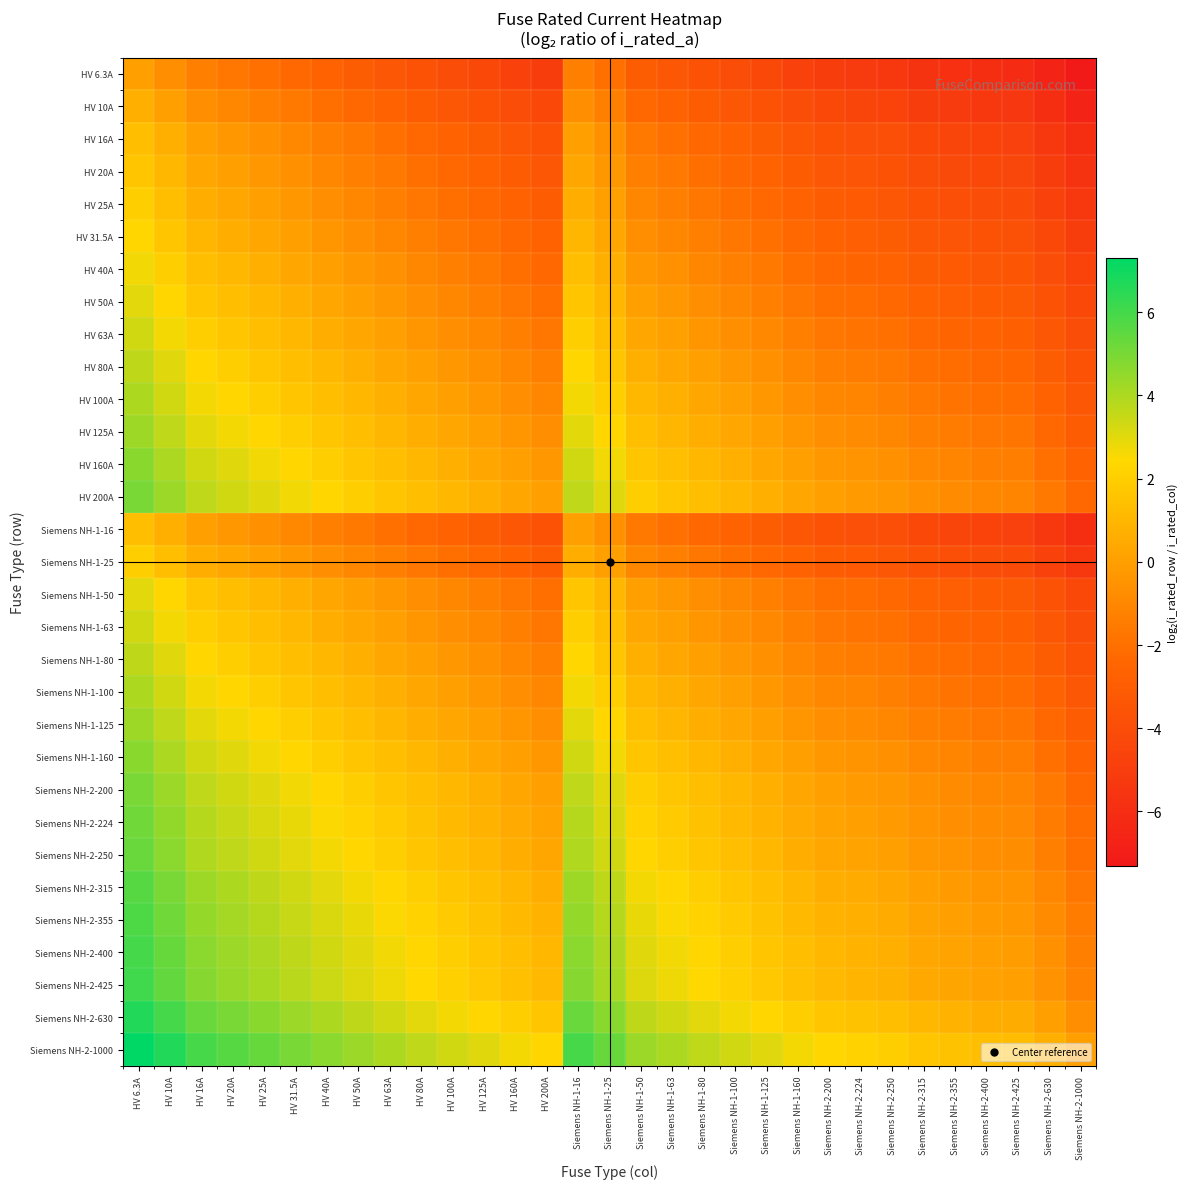

Reading right to left, list all the values displayed in this chart.

HV 6.3A: Siemens NH-2-1000=-7.3	Siemens NH-2-630=-6.6	Siemens NH-2-425=-6.1	Siemens NH-2-400=-6.0	Siemens NH-2-355=-5.8	Siemens NH-2-315=-5.6	Siemens NH-2-250=-5.3	Siemens NH-2-224=-5.2	Siemens NH-2-200=-5.0	Siemens NH-1-160=-4.7	Siemens NH-1-125=-4.3	Siemens NH-1-100=-4.0	Siemens NH-1-80=-3.7	Siemens NH-1-63=-3.3	Siemens NH-1-50=-3.0	Siemens NH-1-25=-2.0	Siemens NH-1-16=-1.3	HV 200A=-5.0	HV 160A=-4.7	HV 125A=-4.3	HV 100A=-4.0	HV 80A=-3.7	HV 63A=-3.3	HV 50A=-3.0	HV 40A=-2.7	HV 31.5A=-2.3	HV 25A=-2.0	HV 20A=-1.7	HV 16A=-1.3	HV 10A=-0.7	HV 6.3A=0.0
HV 10A: Siemens NH-2-1000=-6.6	Siemens NH-2-630=-6.0	Siemens NH-2-425=-5.4	Siemens NH-2-400=-5.3	Siemens NH-2-355=-5.1	Siemens NH-2-315=-5.0	Siemens NH-2-250=-4.6	Siemens NH-2-224=-4.5	Siemens NH-2-200=-4.3	Siemens NH-1-160=-4.0	Siemens NH-1-125=-3.6	Siemens NH-1-100=-3.3	Siemens NH-1-80=-3.0	Siemens NH-1-63=-2.7	Siemens NH-1-50=-2.3	Siemens NH-1-25=-1.3	Siemens NH-1-16=-0.7	HV 200A=-4.3	HV 160A=-4.0	HV 125A=-3.6	HV 100A=-3.3	HV 80A=-3.0	HV 63A=-2.7	HV 50A=-2.3	HV 40A=-2.0	HV 31.5A=-1.7	HV 25A=-1.3	HV 20A=-1.0	HV 16A=-0.7	HV 10A=0.0	HV 6.3A=0.7
HV 16A: Siemens NH-2-1000=-6.0	Siemens NH-2-630=-5.3	Siemens NH-2-425=-4.7	Siemens NH-2-400=-4.6	Siemens NH-2-355=-4.5	Siemens NH-2-315=-4.3	Siemens NH-2-250=-4.0	Siemens NH-2-224=-3.8	Siemens NH-2-200=-3.6	Siemens NH-1-160=-3.3	Siemens NH-1-125=-3.0	Siemens NH-1-100=-2.6	Siemens NH-1-80=-2.3	Siemens NH-1-63=-2.0	Siemens NH-1-50=-1.6	Siemens NH-1-25=-0.6	Siemens NH-1-16=0.0	HV 200A=-3.6	HV 160A=-3.3	HV 125A=-3.0	HV 100A=-2.6	HV 80A=-2.3	HV 63A=-2.0	HV 50A=-1.6	HV 40A=-1.3	HV 31.5A=-1.0	HV 25A=-0.6	HV 20A=-0.3	HV 16A=0.0	HV 10A=0.7	HV 6.3A=1.3
HV 20A: Siemens NH-2-1000=-5.6	Siemens NH-2-630=-5.0	Siemens NH-2-425=-4.4	Siemens NH-2-400=-4.3	Siemens NH-2-355=-4.1	Siemens NH-2-315=-4.0	Siemens NH-2-250=-3.6	Siemens NH-2-224=-3.5	Siemens NH-2-200=-3.3	Siemens NH-1-160=-3.0	Siemens NH-1-125=-2.6	Siemens NH-1-100=-2.3	Siemens NH-1-80=-2.0	Siemens NH-1-63=-1.7	Siemens NH-1-50=-1.3	Siemens NH-1-25=-0.3	Siemens NH-1-16=0.3	HV 200A=-3.3	HV 160A=-3.0	HV 125A=-2.6	HV 100A=-2.3	HV 80A=-2.0	HV 63A=-1.7	HV 50A=-1.3	HV 40A=-1.0	HV 31.5A=-0.7	HV 25A=-0.3	HV 20A=0.0	HV 16A=0.3	HV 10A=1.0	HV 6.3A=1.7
HV 25A: Siemens NH-2-1000=-5.3	Siemens NH-2-630=-4.7	Siemens NH-2-425=-4.1	Siemens NH-2-400=-4.0	Siemens NH-2-355=-3.8	Siemens NH-2-315=-3.7	Siemens NH-2-250=-3.3	Siemens NH-2-224=-3.2	Siemens NH-2-200=-3.0	Siemens NH-1-160=-2.7	Siemens NH-1-125=-2.3	Siemens NH-1-100=-2.0	Siemens NH-1-80=-1.7	Siemens NH-1-63=-1.3	Siemens NH-1-50=-1.0	Siemens NH-1-25=0.0	Siemens NH-1-16=0.6	HV 200A=-3.0	HV 160A=-2.7	HV 125A=-2.3	HV 100A=-2.0	HV 80A=-1.7	HV 63A=-1.3	HV 50A=-1.0	HV 40A=-0.7	HV 31.5A=-0.3	HV 25A=0.0	HV 20A=0.3	HV 16A=0.6	HV 10A=1.3	HV 6.3A=2.0
HV 31.5A: Siemens NH-2-1000=-5.0	Siemens NH-2-630=-4.3	Siemens NH-2-425=-3.8	Siemens NH-2-400=-3.7	Siemens NH-2-355=-3.5	Siemens NH-2-315=-3.3	Siemens NH-2-250=-3.0	Siemens NH-2-224=-2.8	Siemens NH-2-200=-2.7	Siemens NH-1-160=-2.3	Siemens NH-1-125=-2.0	Siemens NH-1-100=-1.7	Siemens NH-1-80=-1.3	Siemens NH-1-63=-1.0	Siemens NH-1-50=-0.7	Siemens NH-1-25=0.3	Siemens NH-1-16=1.0	HV 200A=-2.7	HV 160A=-2.3	HV 125A=-2.0	HV 100A=-1.7	HV 80A=-1.3	HV 63A=-1.0	HV 50A=-0.7	HV 40A=-0.3	HV 31.5A=0.0	HV 25A=0.3	HV 20A=0.7	HV 16A=1.0	HV 10A=1.7	HV 6.3A=2.3
HV 40A: Siemens NH-2-1000=-4.6	Siemens NH-2-630=-4.0	Siemens NH-2-425=-3.4	Siemens NH-2-400=-3.3	Siemens NH-2-355=-3.1	Siemens NH-2-315=-3.0	Siemens NH-2-250=-2.6	Siemens NH-2-224=-2.5	Siemens NH-2-200=-2.3	Siemens NH-1-160=-2.0	Siemens NH-1-125=-1.6	Siemens NH-1-100=-1.3	Siemens NH-1-80=-1.0	Siemens NH-1-63=-0.7	Siemens NH-1-50=-0.3	Siemens NH-1-25=0.7	Siemens NH-1-16=1.3	HV 200A=-2.3	HV 160A=-2.0	HV 125A=-1.6	HV 100A=-1.3	HV 80A=-1.0	HV 63A=-0.7	HV 50A=-0.3	HV 40A=0.0	HV 31.5A=0.3	HV 25A=0.7	HV 20A=1.0	HV 16A=1.3	HV 10A=2.0	HV 6.3A=2.7
HV 50A: Siemens NH-2-1000=-4.3	Siemens NH-2-630=-3.7	Siemens NH-2-425=-3.1	Siemens NH-2-400=-3.0	Siemens NH-2-355=-2.8	Siemens NH-2-315=-2.7	Siemens NH-2-250=-2.3	Siemens NH-2-224=-2.2	Siemens NH-2-200=-2.0	Siemens NH-1-160=-1.7	Siemens NH-1-125=-1.3	Siemens NH-1-100=-1.0	Siemens NH-1-80=-0.7	Siemens NH-1-63=-0.3	Siemens NH-1-50=0.0	Siemens NH-1-25=1.0	Siemens NH-1-16=1.6	HV 200A=-2.0	HV 160A=-1.7	HV 125A=-1.3	HV 100A=-1.0	HV 80A=-0.7	HV 63A=-0.3	HV 50A=0.0	HV 40A=0.3	HV 31.5A=0.7	HV 25A=1.0	HV 20A=1.3	HV 16A=1.6	HV 10A=2.3	HV 6.3A=3.0
HV 63A: Siemens NH-2-1000=-4.0	Siemens NH-2-630=-3.3	Siemens NH-2-425=-2.8	Siemens NH-2-400=-2.7	Siemens NH-2-355=-2.5	Siemens NH-2-315=-2.3	Siemens NH-2-250=-2.0	Siemens NH-2-224=-1.8	Siemens NH-2-200=-1.7	Siemens NH-1-160=-1.3	Siemens NH-1-125=-1.0	Siemens NH-1-100=-0.7	Siemens NH-1-80=-0.3	Siemens NH-1-63=0.0	Siemens NH-1-50=0.3	Siemens NH-1-25=1.3	Siemens NH-1-16=2.0	HV 200A=-1.7	HV 160A=-1.3	HV 125A=-1.0	HV 100A=-0.7	HV 80A=-0.3	HV 63A=0.0	HV 50A=0.3	HV 40A=0.7	HV 31.5A=1.0	HV 25A=1.3	HV 20A=1.7	HV 16A=2.0	HV 10A=2.7	HV 6.3A=3.3
HV 80A: Siemens NH-2-1000=-3.6	Siemens NH-2-630=-3.0	Siemens NH-2-425=-2.4	Siemens NH-2-400=-2.3	Siemens NH-2-355=-2.1	Siemens NH-2-315=-2.0	Siemens NH-2-250=-1.6	Siemens NH-2-224=-1.5	Siemens NH-2-200=-1.3	Siemens NH-1-160=-1.0	Siemens NH-1-125=-0.6	Siemens NH-1-100=-0.3	Siemens NH-1-80=0.0	Siemens NH-1-63=0.3	Siemens NH-1-50=0.7	Siemens NH-1-25=1.7	Siemens NH-1-16=2.3	HV 200A=-1.3	HV 160A=-1.0	HV 125A=-0.6	HV 100A=-0.3	HV 80A=0.0	HV 63A=0.3	HV 50A=0.7	HV 40A=1.0	HV 31.5A=1.3	HV 25A=1.7	HV 20A=2.0	HV 16A=2.3	HV 10A=3.0	HV 6.3A=3.7
HV 100A: Siemens NH-2-1000=-3.3	Siemens NH-2-630=-2.7	Siemens NH-2-425=-2.1	Siemens NH-2-400=-2.0	Siemens NH-2-355=-1.8	Siemens NH-2-315=-1.7	Siemens NH-2-250=-1.3	Siemens NH-2-224=-1.2	Siemens NH-2-200=-1.0	Siemens NH-1-160=-0.7	Siemens NH-1-125=-0.3	Siemens NH-1-100=0.0	Siemens NH-1-80=0.3	Siemens NH-1-63=0.7	Siemens NH-1-50=1.0	Siemens NH-1-25=2.0	Siemens NH-1-16=2.6	HV 200A=-1.0	HV 160A=-0.7	HV 125A=-0.3	HV 100A=0.0	HV 80A=0.3	HV 63A=0.7	HV 50A=1.0	HV 40A=1.3	HV 31.5A=1.7	HV 25A=2.0	HV 20A=2.3	HV 16A=2.6	HV 10A=3.3	HV 6.3A=4.0
HV 125A: Siemens NH-2-1000=-3.0	Siemens NH-2-630=-2.3	Siemens NH-2-425=-1.8	Siemens NH-2-400=-1.7	Siemens NH-2-355=-1.5	Siemens NH-2-315=-1.3	Siemens NH-2-250=-1.0	Siemens NH-2-224=-0.8	Siemens NH-2-200=-0.7	Siemens NH-1-160=-0.4	Siemens NH-1-125=0.0	Siemens NH-1-100=0.3	Siemens NH-1-80=0.6	Siemens NH-1-63=1.0	Siemens NH-1-50=1.3	Siemens NH-1-25=2.3	Siemens NH-1-16=3.0	HV 200A=-0.7	HV 160A=-0.4	HV 125A=0.0	HV 100A=0.3	HV 80A=0.6	HV 63A=1.0	HV 50A=1.3	HV 40A=1.6	HV 31.5A=2.0	HV 25A=2.3	HV 20A=2.6	HV 16A=3.0	HV 10A=3.6	HV 6.3A=4.3
HV 160A: Siemens NH-2-1000=-2.6	Siemens NH-2-630=-2.0	Siemens NH-2-425=-1.4	Siemens NH-2-400=-1.3	Siemens NH-2-355=-1.1	Siemens NH-2-315=-1.0	Siemens NH-2-250=-0.6	Siemens NH-2-224=-0.5	Siemens NH-2-200=-0.3	Siemens NH-1-160=0.0	Siemens NH-1-125=0.4	Siemens NH-1-100=0.7	Siemens NH-1-80=1.0	Siemens NH-1-63=1.3	Siemens NH-1-50=1.7	Siemens NH-1-25=2.7	Siemens NH-1-16=3.3	HV 200A=-0.3	HV 160A=0.0	HV 125A=0.4	HV 100A=0.7	HV 80A=1.0	HV 63A=1.3	HV 50A=1.7	HV 40A=2.0	HV 31.5A=2.3	HV 25A=2.7	HV 20A=3.0	HV 16A=3.3	HV 10A=4.0	HV 6.3A=4.7
HV 200A: Siemens NH-2-1000=-2.3	Siemens NH-2-630=-1.7	Siemens NH-2-425=-1.1	Siemens NH-2-400=-1.0	Siemens NH-2-355=-0.8	Siemens NH-2-315=-0.7	Siemens NH-2-250=-0.3	Siemens NH-2-224=-0.2	Siemens NH-2-200=0.0	Siemens NH-1-160=0.3	Siemens NH-1-125=0.7	Siemens NH-1-100=1.0	Siemens NH-1-80=1.3	Siemens NH-1-63=1.7	Siemens NH-1-50=2.0	Siemens NH-1-25=3.0	Siemens NH-1-16=3.6	HV 200A=0.0	HV 160A=0.3	HV 125A=0.7	HV 100A=1.0	HV 80A=1.3	HV 63A=1.7	HV 50A=2.0	HV 40A=2.3	HV 31.5A=2.7	HV 25A=3.0	HV 20A=3.3	HV 16A=3.6	HV 10A=4.3	HV 6.3A=5.0
Siemens NH-1-16: Siemens NH-2-1000=-6.0	Siemens NH-2-630=-5.3	Siemens NH-2-425=-4.7	Siemens NH-2-400=-4.6	Siemens NH-2-355=-4.5	Siemens NH-2-315=-4.3	Siemens NH-2-250=-4.0	Siemens NH-2-224=-3.8	Siemens NH-2-200=-3.6	Siemens NH-1-160=-3.3	Siemens NH-1-125=-3.0	Siemens NH-1-100=-2.6	Siemens NH-1-80=-2.3	Siemens NH-1-63=-2.0	Siemens NH-1-50=-1.6	Siemens NH-1-25=-0.6	Siemens NH-1-16=0.0	HV 200A=-3.6	HV 160A=-3.3	HV 125A=-3.0	HV 100A=-2.6	HV 80A=-2.3	HV 63A=-2.0	HV 50A=-1.6	HV 40A=-1.3	HV 31.5A=-1.0	HV 25A=-0.6	HV 20A=-0.3	HV 16A=0.0	HV 10A=0.7	HV 6.3A=1.3
Siemens NH-1-25: Siemens NH-2-1000=-5.3	Siemens NH-2-630=-4.7	Siemens NH-2-425=-4.1	Siemens NH-2-400=-4.0	Siemens NH-2-355=-3.8	Siemens NH-2-315=-3.7	Siemens NH-2-250=-3.3	Siemens NH-2-224=-3.2	Siemens NH-2-200=-3.0	Siemens NH-1-160=-2.7	Siemens NH-1-125=-2.3	Siemens NH-1-100=-2.0	Siemens NH-1-80=-1.7	Siemens NH-1-63=-1.3	Siemens NH-1-50=-1.0	Siemens NH-1-25=0.0	Siemens NH-1-16=0.6	HV 200A=-3.0	HV 160A=-2.7	HV 125A=-2.3	HV 100A=-2.0	HV 80A=-1.7	HV 63A=-1.3	HV 50A=-1.0	HV 40A=-0.7	HV 31.5A=-0.3	HV 25A=0.0	HV 20A=0.3	HV 16A=0.6	HV 10A=1.3	HV 6.3A=2.0
Siemens NH-1-50: Siemens NH-2-1000=-4.3	Siemens NH-2-630=-3.7	Siemens NH-2-425=-3.1	Siemens NH-2-400=-3.0	Siemens NH-2-355=-2.8	Siemens NH-2-315=-2.7	Siemens NH-2-250=-2.3	Siemens NH-2-224=-2.2	Siemens NH-2-200=-2.0	Siemens NH-1-160=-1.7	Siemens NH-1-125=-1.3	Siemens NH-1-100=-1.0	Siemens NH-1-80=-0.7	Siemens NH-1-63=-0.3	Siemens NH-1-50=0.0	Siemens NH-1-25=1.0	Siemens NH-1-16=1.6	HV 200A=-2.0	HV 160A=-1.7	HV 125A=-1.3	HV 100A=-1.0	HV 80A=-0.7	HV 63A=-0.3	HV 50A=0.0	HV 40A=0.3	HV 31.5A=0.7	HV 25A=1.0	HV 20A=1.3	HV 16A=1.6	HV 10A=2.3	HV 6.3A=3.0
Siemens NH-1-63: Siemens NH-2-1000=-4.0	Siemens NH-2-630=-3.3	Siemens NH-2-425=-2.8	Siemens NH-2-400=-2.7	Siemens NH-2-355=-2.5	Siemens NH-2-315=-2.3	Siemens NH-2-250=-2.0	Siemens NH-2-224=-1.8	Siemens NH-2-200=-1.7	Siemens NH-1-160=-1.3	Siemens NH-1-125=-1.0	Siemens NH-1-100=-0.7	Siemens NH-1-80=-0.3	Siemens NH-1-63=0.0	Siemens NH-1-50=0.3	Siemens NH-1-25=1.3	Siemens NH-1-16=2.0	HV 200A=-1.7	HV 160A=-1.3	HV 125A=-1.0	HV 100A=-0.7	HV 80A=-0.3	HV 63A=0.0	HV 50A=0.3	HV 40A=0.7	HV 31.5A=1.0	HV 25A=1.3	HV 20A=1.7	HV 16A=2.0	HV 10A=2.7	HV 6.3A=3.3
Siemens NH-1-80: Siemens NH-2-1000=-3.6	Siemens NH-2-630=-3.0	Siemens NH-2-425=-2.4	Siemens NH-2-400=-2.3	Siemens NH-2-355=-2.1	Siemens NH-2-315=-2.0	Siemens NH-2-250=-1.6	Siemens NH-2-224=-1.5	Siemens NH-2-200=-1.3	Siemens NH-1-160=-1.0	Siemens NH-1-125=-0.6	Siemens NH-1-100=-0.3	Siemens NH-1-80=0.0	Siemens NH-1-63=0.3	Siemens NH-1-50=0.7	Siemens NH-1-25=1.7	Siemens NH-1-16=2.3	HV 200A=-1.3	HV 160A=-1.0	HV 125A=-0.6	HV 100A=-0.3	HV 80A=0.0	HV 63A=0.3	HV 50A=0.7	HV 40A=1.0	HV 31.5A=1.3	HV 25A=1.7	HV 20A=2.0	HV 16A=2.3	HV 10A=3.0	HV 6.3A=3.7
Siemens NH-1-100: Siemens NH-2-1000=-3.3	Siemens NH-2-630=-2.7	Siemens NH-2-425=-2.1	Siemens NH-2-400=-2.0	Siemens NH-2-355=-1.8	Siemens NH-2-315=-1.7	Siemens NH-2-250=-1.3	Siemens NH-2-224=-1.2	Siemens NH-2-200=-1.0	Siemens NH-1-160=-0.7	Siemens NH-1-125=-0.3	Siemens NH-1-100=0.0	Siemens NH-1-80=0.3	Siemens NH-1-63=0.7	Siemens NH-1-50=1.0	Siemens NH-1-25=2.0	Siemens NH-1-16=2.6	HV 200A=-1.0	HV 160A=-0.7	HV 125A=-0.3	HV 100A=0.0	HV 80A=0.3	HV 63A=0.7	HV 50A=1.0	HV 40A=1.3	HV 31.5A=1.7	HV 25A=2.0	HV 20A=2.3	HV 16A=2.6	HV 10A=3.3	HV 6.3A=4.0
Siemens NH-1-125: Siemens NH-2-1000=-3.0	Siemens NH-2-630=-2.3	Siemens NH-2-425=-1.8	Siemens NH-2-400=-1.7	Siemens NH-2-355=-1.5	Siemens NH-2-315=-1.3	Siemens NH-2-250=-1.0	Siemens NH-2-224=-0.8	Siemens NH-2-200=-0.7	Siemens NH-1-160=-0.4	Siemens NH-1-125=0.0	Siemens NH-1-100=0.3	Siemens NH-1-80=0.6	Siemens NH-1-63=1.0	Siemens NH-1-50=1.3	Siemens NH-1-25=2.3	Siemens NH-1-16=3.0	HV 200A=-0.7	HV 160A=-0.4	HV 125A=0.0	HV 100A=0.3	HV 80A=0.6	HV 63A=1.0	HV 50A=1.3	HV 40A=1.6	HV 31.5A=2.0	HV 25A=2.3	HV 20A=2.6	HV 16A=3.0	HV 10A=3.6	HV 6.3A=4.3
Siemens NH-1-160: Siemens NH-2-1000=-2.6	Siemens NH-2-630=-2.0	Siemens NH-2-425=-1.4	Siemens NH-2-400=-1.3	Siemens NH-2-355=-1.1	Siemens NH-2-315=-1.0	Siemens NH-2-250=-0.6	Siemens NH-2-224=-0.5	Siemens NH-2-200=-0.3	Siemens NH-1-160=0.0	Siemens NH-1-125=0.4	Siemens NH-1-100=0.7	Siemens NH-1-80=1.0	Siemens NH-1-63=1.3	Siemens NH-1-50=1.7	Siemens NH-1-25=2.7	Siemens NH-1-16=3.3	HV 200A=-0.3	HV 160A=0.0	HV 125A=0.4	HV 100A=0.7	HV 80A=1.0	HV 63A=1.3	HV 50A=1.7	HV 40A=2.0	HV 31.5A=2.3	HV 25A=2.7	HV 20A=3.0	HV 16A=3.3	HV 10A=4.0	HV 6.3A=4.7
Siemens NH-2-200: Siemens NH-2-1000=-2.3	Siemens NH-2-630=-1.7	Siemens NH-2-425=-1.1	Siemens NH-2-400=-1.0	Siemens NH-2-355=-0.8	Siemens NH-2-315=-0.7	Siemens NH-2-250=-0.3	Siemens NH-2-224=-0.2	Siemens NH-2-200=0.0	Siemens NH-1-160=0.3	Siemens NH-1-125=0.7	Siemens NH-1-100=1.0	Siemens NH-1-80=1.3	Siemens NH-1-63=1.7	Siemens NH-1-50=2.0	Siemens NH-1-25=3.0	Siemens NH-1-16=3.6	HV 200A=0.0	HV 160A=0.3	HV 125A=0.7	HV 100A=1.0	HV 80A=1.3	HV 63A=1.7	HV 50A=2.0	HV 40A=2.3	HV 31.5A=2.7	HV 25A=3.0	HV 20A=3.3	HV 16A=3.6	HV 10A=4.3	HV 6.3A=5.0
Siemens NH-2-224: Siemens NH-2-1000=-2.2	Siemens NH-2-630=-1.5	Siemens NH-2-425=-0.9	Siemens NH-2-400=-0.8	Siemens NH-2-355=-0.7	Siemens NH-2-315=-0.5	Siemens NH-2-250=-0.2	Siemens NH-2-224=0.0	Siemens NH-2-200=0.2	Siemens NH-1-160=0.5	Siemens NH-1-125=0.8	Siemens NH-1-100=1.2	Siemens NH-1-80=1.5	Siemens NH-1-63=1.8	Siemens NH-1-50=2.2	Siemens NH-1-25=3.2	Siemens NH-1-16=3.8	HV 200A=0.2	HV 160A=0.5	HV 125A=0.8	HV 100A=1.2	HV 80A=1.5	HV 63A=1.8	HV 50A=2.2	HV 40A=2.5	HV 31.5A=2.8	HV 25A=3.2	HV 20A=3.5	HV 16A=3.8	HV 10A=4.5	HV 6.3A=5.2
Siemens NH-2-250: Siemens NH-2-1000=-2.0	Siemens NH-2-630=-1.3	Siemens NH-2-425=-0.8	Siemens NH-2-400=-0.7	Siemens NH-2-355=-0.5	Siemens NH-2-315=-0.3	Siemens NH-2-250=0.0	Siemens NH-2-224=0.2	Siemens NH-2-200=0.3	Siemens NH-1-160=0.6	Siemens NH-1-125=1.0	Siemens NH-1-100=1.3	Siemens NH-1-80=1.6	Siemens NH-1-63=2.0	Siemens NH-1-50=2.3	Siemens NH-1-25=3.3	Siemens NH-1-16=4.0	HV 200A=0.3	HV 160A=0.6	HV 125A=1.0	HV 100A=1.3	HV 80A=1.6	HV 63A=2.0	HV 50A=2.3	HV 40A=2.6	HV 31.5A=3.0	HV 25A=3.3	HV 20A=3.6	HV 16A=4.0	HV 10A=4.6	HV 6.3A=5.3
Siemens NH-2-315: Siemens NH-2-1000=-1.7	Siemens NH-2-630=-1.0	Siemens NH-2-425=-0.4	Siemens NH-2-400=-0.3	Siemens NH-2-355=-0.2	Siemens NH-2-315=0.0	Siemens NH-2-250=0.3	Siemens NH-2-224=0.5	Siemens NH-2-200=0.7	Siemens NH-1-160=1.0	Siemens NH-1-125=1.3	Siemens NH-1-100=1.7	Siemens NH-1-80=2.0	Siemens NH-1-63=2.3	Siemens NH-1-50=2.7	Siemens NH-1-25=3.7	Siemens NH-1-16=4.3	HV 200A=0.7	HV 160A=1.0	HV 125A=1.3	HV 100A=1.7	HV 80A=2.0	HV 63A=2.3	HV 50A=2.7	HV 40A=3.0	HV 31.5A=3.3	HV 25A=3.7	HV 20A=4.0	HV 16A=4.3	HV 10A=5.0	HV 6.3A=5.6
Siemens NH-2-355: Siemens NH-2-1000=-1.5	Siemens NH-2-630=-0.8	Siemens NH-2-425=-0.3	Siemens NH-2-400=-0.2	Siemens NH-2-355=0.0	Siemens NH-2-315=0.2	Siemens NH-2-250=0.5	Siemens NH-2-224=0.7	Siemens NH-2-200=0.8	Siemens NH-1-160=1.1	Siemens NH-1-125=1.5	Siemens NH-1-100=1.8	Siemens NH-1-80=2.1	Siemens NH-1-63=2.5	Siemens NH-1-50=2.8	Siemens NH-1-25=3.8	Siemens NH-1-16=4.5	HV 200A=0.8	HV 160A=1.1	HV 125A=1.5	HV 100A=1.8	HV 80A=2.1	HV 63A=2.5	HV 50A=2.8	HV 40A=3.1	HV 31.5A=3.5	HV 25A=3.8	HV 20A=4.1	HV 16A=4.5	HV 10A=5.1	HV 6.3A=5.8
Siemens NH-2-400: Siemens NH-2-1000=-1.3	Siemens NH-2-630=-0.7	Siemens NH-2-425=-0.1	Siemens NH-2-400=0.0	Siemens NH-2-355=0.2	Siemens NH-2-315=0.3	Siemens NH-2-250=0.7	Siemens NH-2-224=0.8	Siemens NH-2-200=1.0	Siemens NH-1-160=1.3	Siemens NH-1-125=1.7	Siemens NH-1-100=2.0	Siemens NH-1-80=2.3	Siemens NH-1-63=2.7	Siemens NH-1-50=3.0	Siemens NH-1-25=4.0	Siemens NH-1-16=4.6	HV 200A=1.0	HV 160A=1.3	HV 125A=1.7	HV 100A=2.0	HV 80A=2.3	HV 63A=2.7	HV 50A=3.0	HV 40A=3.3	HV 31.5A=3.7	HV 25A=4.0	HV 20A=4.3	HV 16A=4.6	HV 10A=5.3	HV 6.3A=6.0
Siemens NH-2-425: Siemens NH-2-1000=-1.2	Siemens NH-2-630=-0.6	Siemens NH-2-425=0.0	Siemens NH-2-400=0.1	Siemens NH-2-355=0.3	Siemens NH-2-315=0.4	Siemens NH-2-250=0.8	Siemens NH-2-224=0.9	Siemens NH-2-200=1.1	Siemens NH-1-160=1.4	Siemens NH-1-125=1.8	Siemens NH-1-100=2.1	Siemens NH-1-80=2.4	Siemens NH-1-63=2.8	Siemens NH-1-50=3.1	Siemens NH-1-25=4.1	Siemens NH-1-16=4.7	HV 200A=1.1	HV 160A=1.4	HV 125A=1.8	HV 100A=2.1	HV 80A=2.4	HV 63A=2.8	HV 50A=3.1	HV 40A=3.4	HV 31.5A=3.8	HV 25A=4.1	HV 20A=4.4	HV 16A=4.7	HV 10A=5.4	HV 6.3A=6.1
Siemens NH-2-630: Siemens NH-2-1000=-0.7	Siemens NH-2-630=0.0	Siemens NH-2-425=0.6	Siemens NH-2-400=0.7	Siemens NH-2-355=0.8	Siemens NH-2-315=1.0	Siemens NH-2-250=1.3	Siemens NH-2-224=1.5	Siemens NH-2-200=1.7	Siemens NH-1-160=2.0	Siemens NH-1-125=2.3	Siemens NH-1-100=2.7	Siemens NH-1-80=3.0	Siemens NH-1-63=3.3	Siemens NH-1-50=3.7	Siemens NH-1-25=4.7	Siemens NH-1-16=5.3	HV 200A=1.7	HV 160A=2.0	HV 125A=2.3	HV 100A=2.7	HV 80A=3.0	HV 63A=3.3	HV 50A=3.7	HV 40A=4.0	HV 31.5A=4.3	HV 25A=4.7	HV 20A=5.0	HV 16A=5.3	HV 10A=6.0	HV 6.3A=6.6
Siemens NH-2-1000: Siemens NH-2-1000=0.0	Siemens NH-2-630=0.7	Siemens NH-2-425=1.2	Siemens NH-2-400=1.3	Siemens NH-2-355=1.5	Siemens NH-2-315=1.7	Siemens NH-2-250=2.0	Siemens NH-2-224=2.2	Siemens NH-2-200=2.3	Siemens NH-1-160=2.6	Siemens NH-1-125=3.0	Siemens NH-1-100=3.3	Siemens NH-1-80=3.6	Siemens NH-1-63=4.0	Siemens NH-1-50=4.3	Siemens NH-1-25=5.3	Siemens NH-1-16=6.0	HV 200A=2.3	HV 160A=2.6	HV 125A=3.0	HV 100A=3.3	HV 80A=3.6	HV 63A=4.0	HV 50A=4.3	HV 40A=4.6	HV 31.5A=5.0	HV 25A=5.3	HV 20A=5.6	HV 16A=6.0	HV 10A=6.6	HV 6.3A=7.3